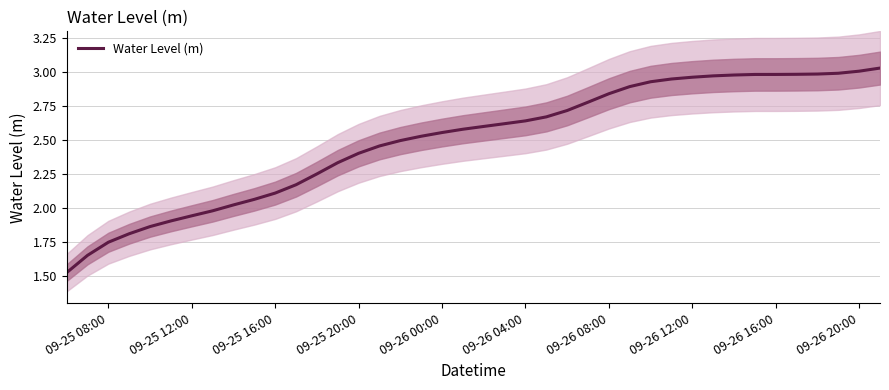

The value of Water Level (m) at 09-26 16:00 is 3.0. True or false?

True